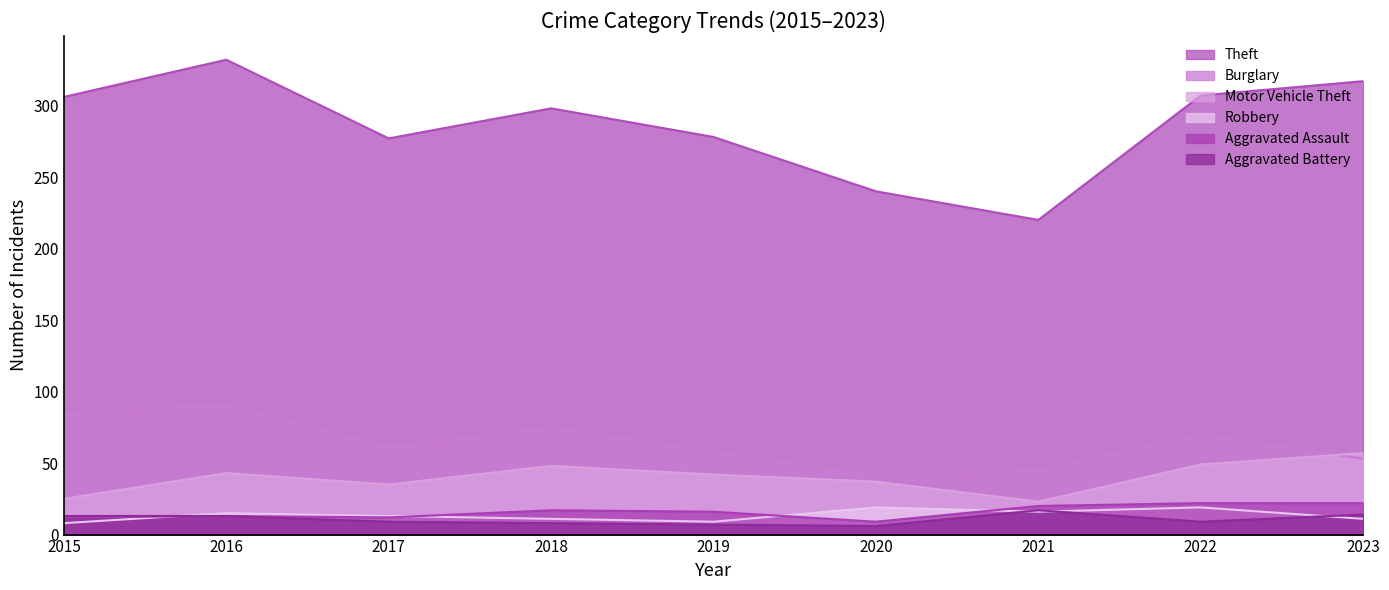

At which category is the sum across all series the highest?

2016